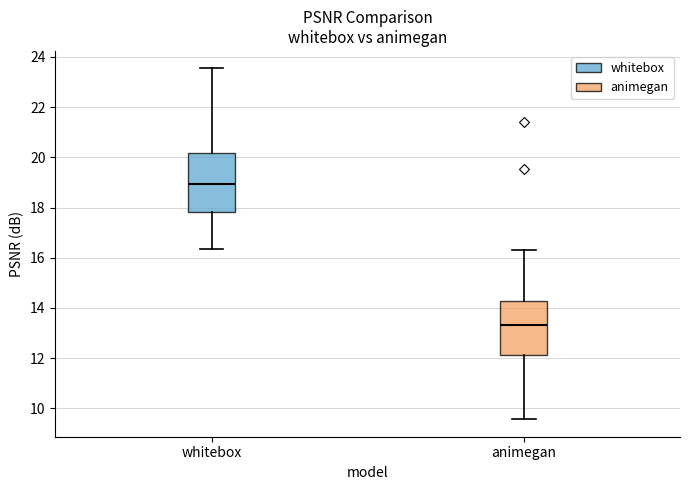

Reading left to right, transcribe this box plot: for each box, give where its median line is, the range the box spans, and where its two whiskers end, as read against the y-axis. The values are not printed on the chart, so give them approximately, as read against the axis.

whitebox: median 19.0, box 17.8 to 20.2, whiskers 16.4 to 23.6
animegan: median 13.4, box 12.2 to 14.2, whiskers 9.6 to 16.2